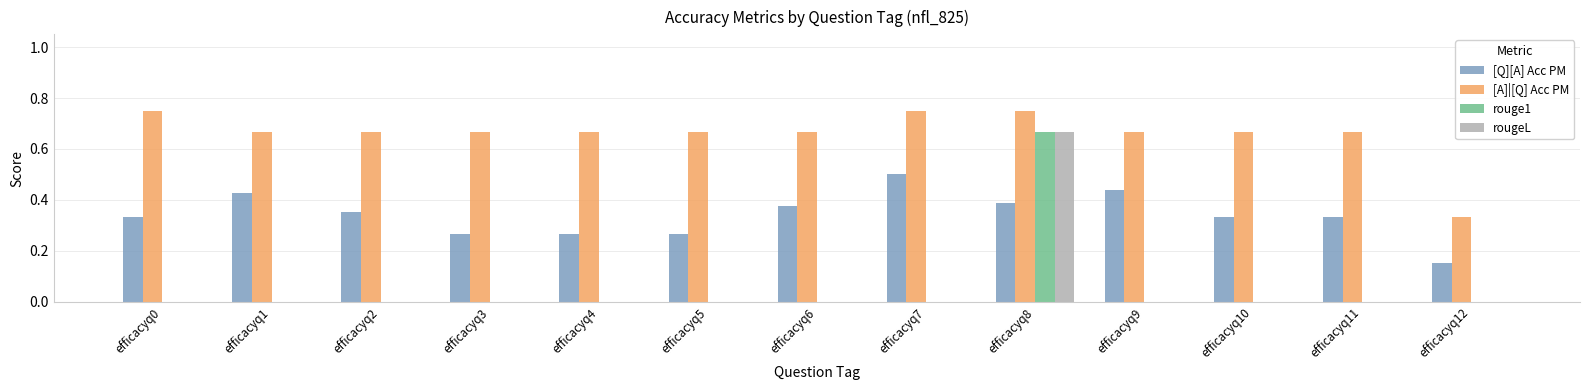

Is the value of rougeL at efficacyq4 greater than the value of [A]|[Q] Acc PM at efficacyq6?

No